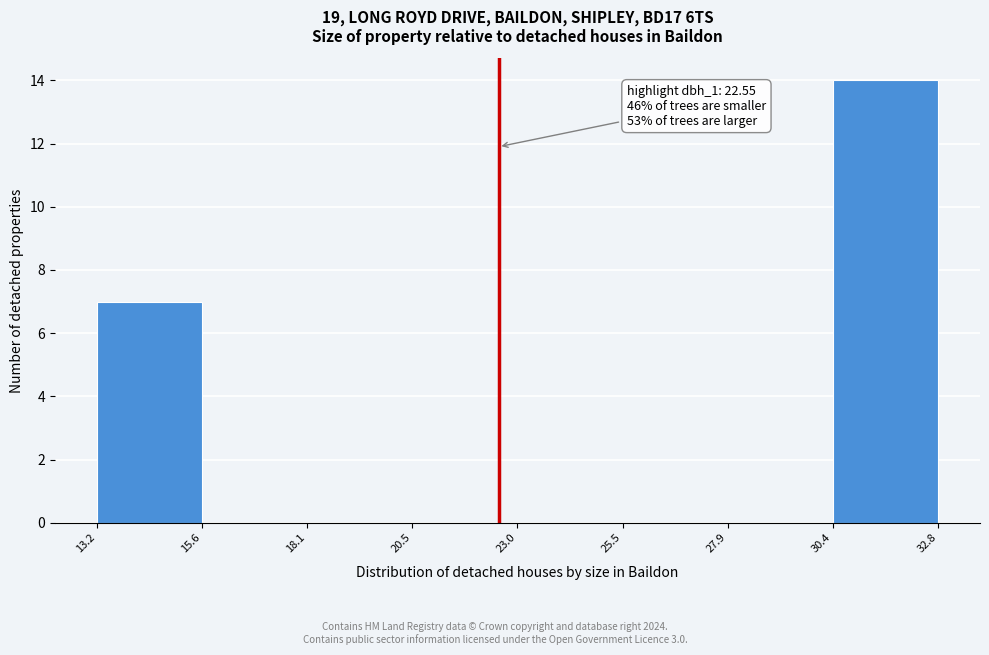

Which range on the x-axis has the tallest bar?

30.4 to 32.8